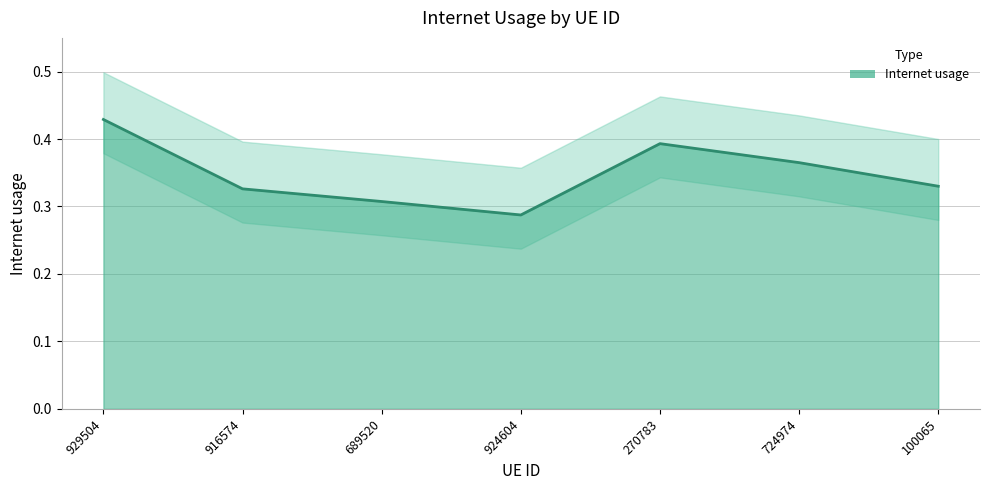

How many points are higher than both their immediate neighbors (excluding endpoints)?

1